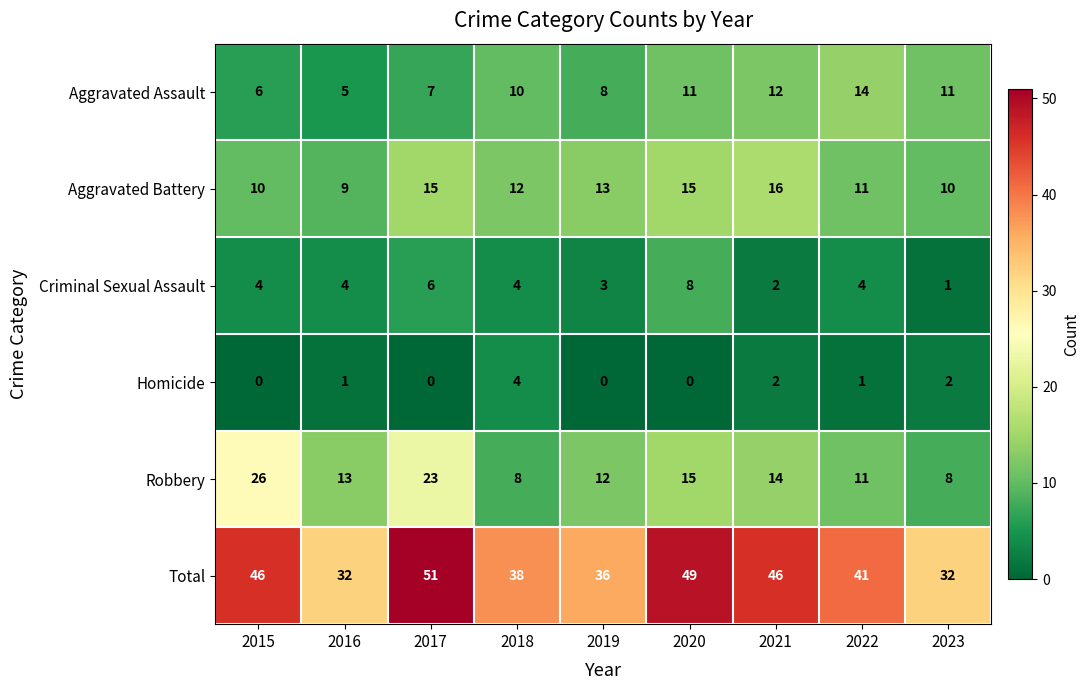

How many distinct data groups are displayed?

6